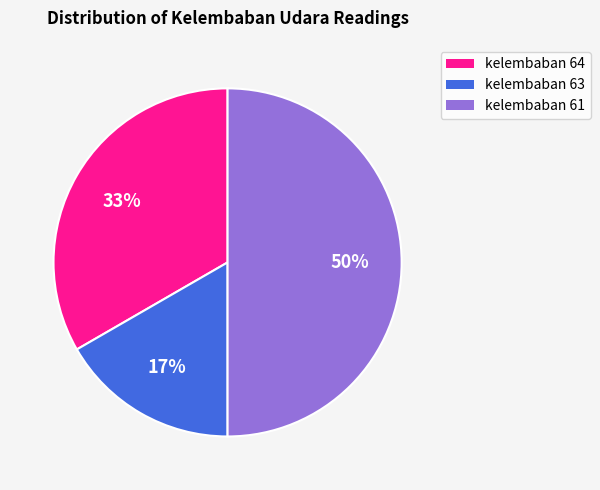

To the nearest percent, what is the average slice percentage?

33%